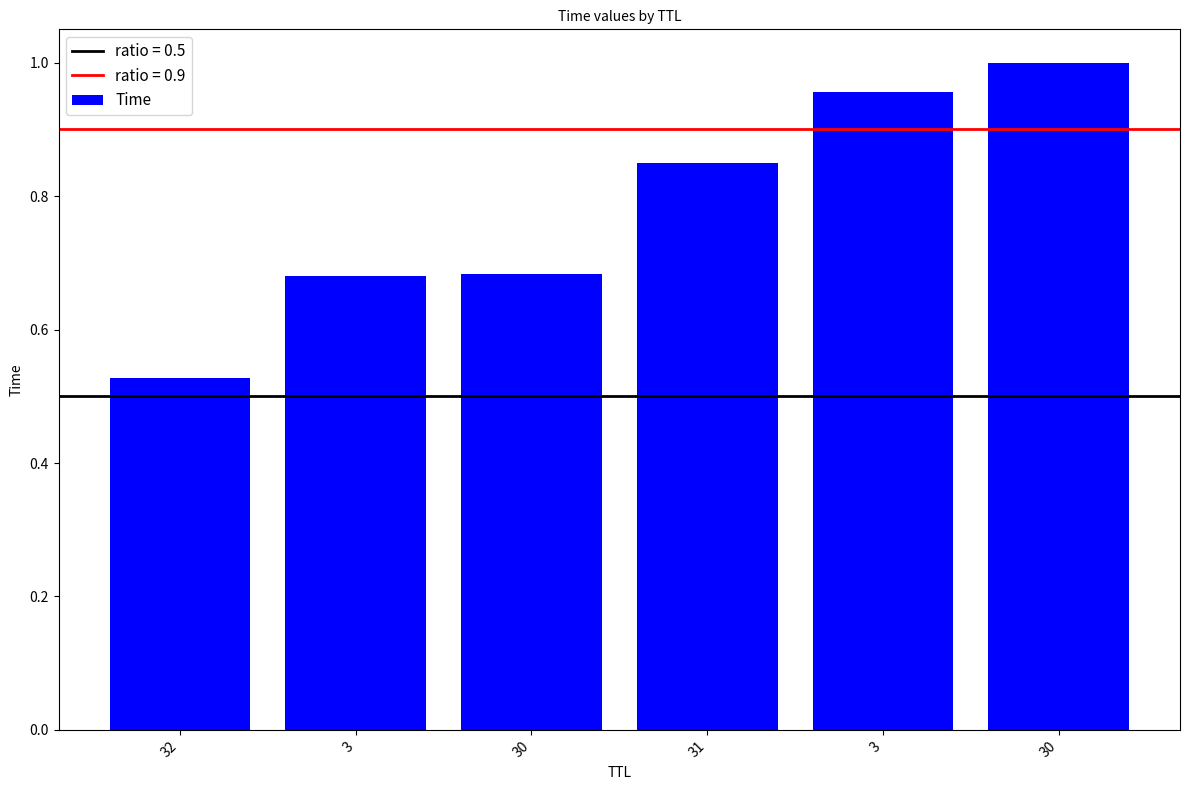

Count the number of data series in this chart.

1